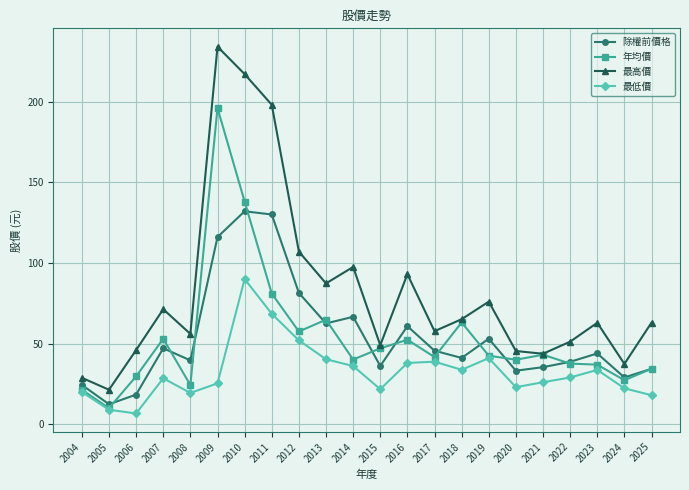

In 年均價, how many points are lower than both neighbors (excluding endpoints)?

7